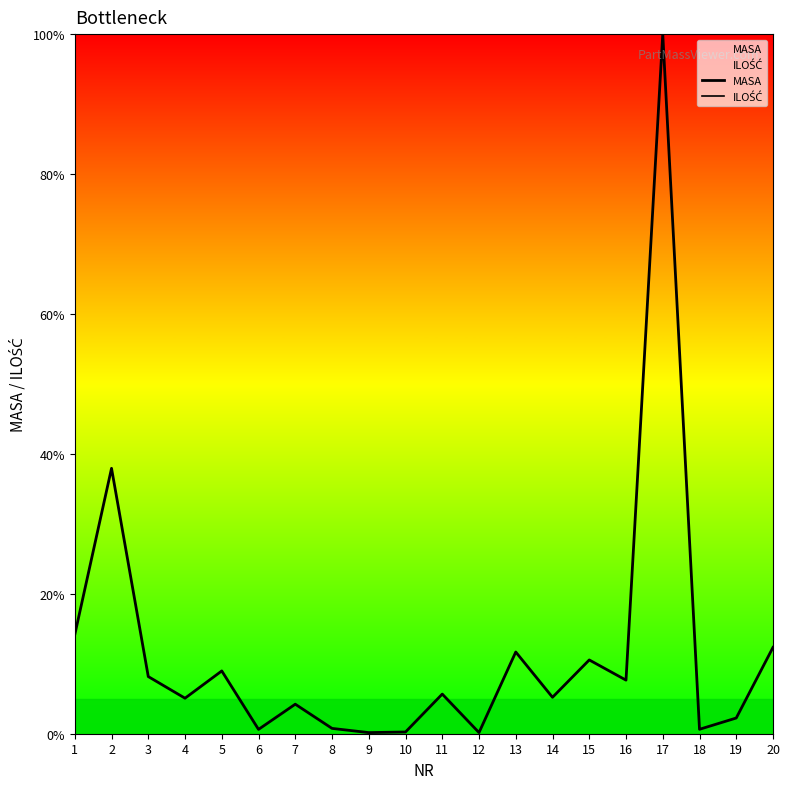

Which series has the largest total across all categories?

ILOŚĆ